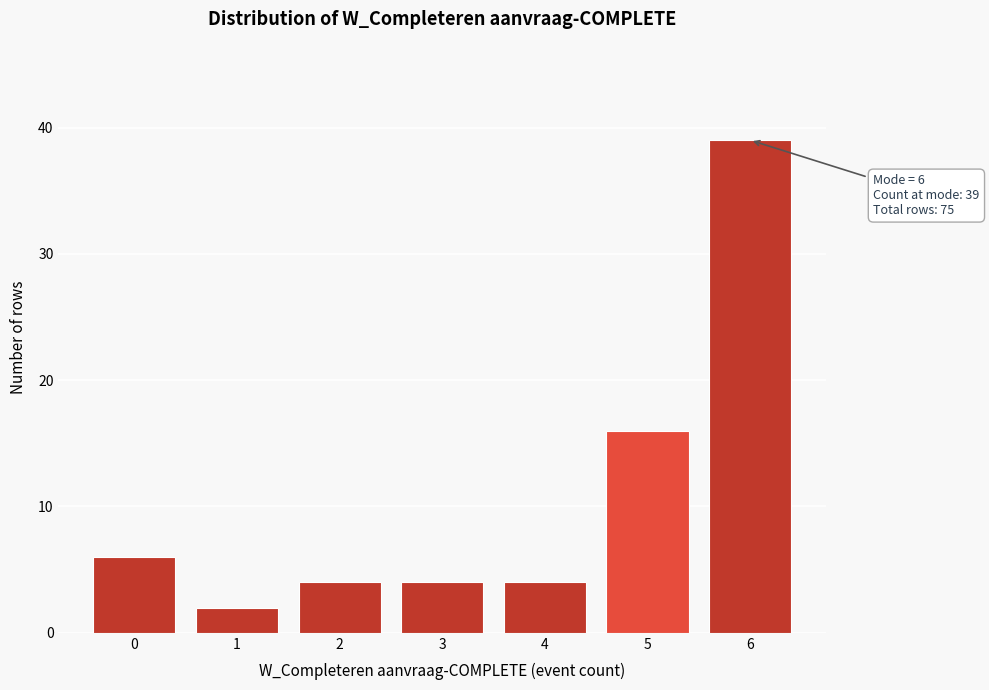

Over which range of the x-axis is the bar tallest?

5.5 to 6.5